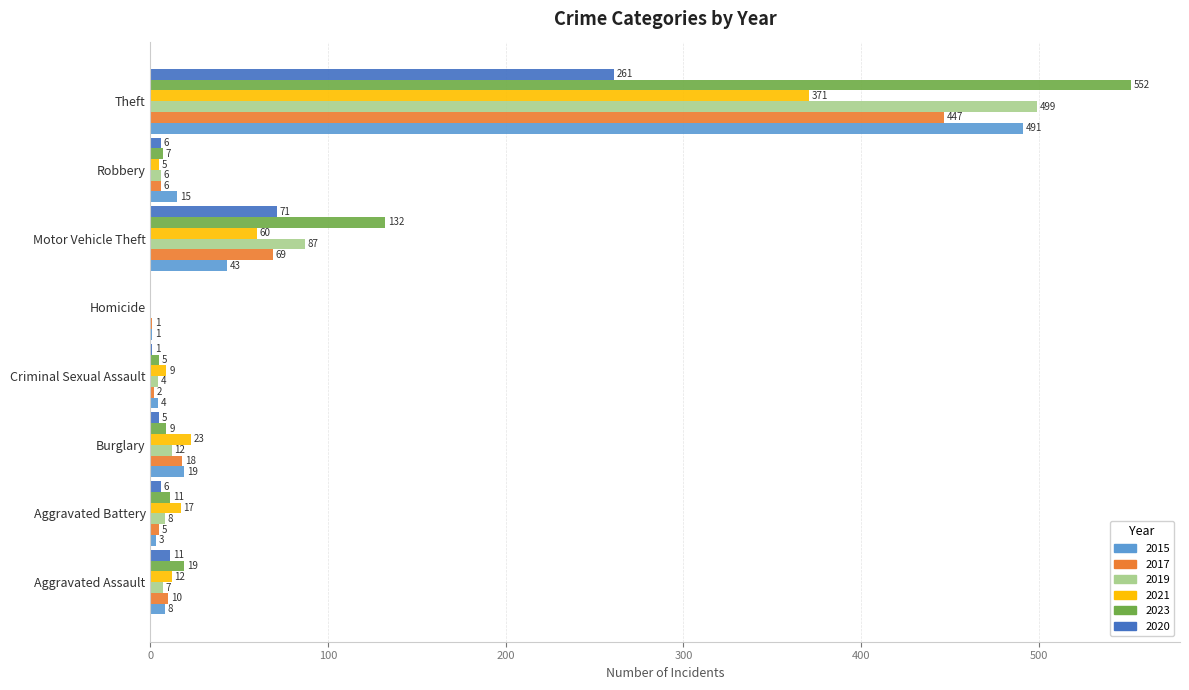

How many data points does each series have?

8